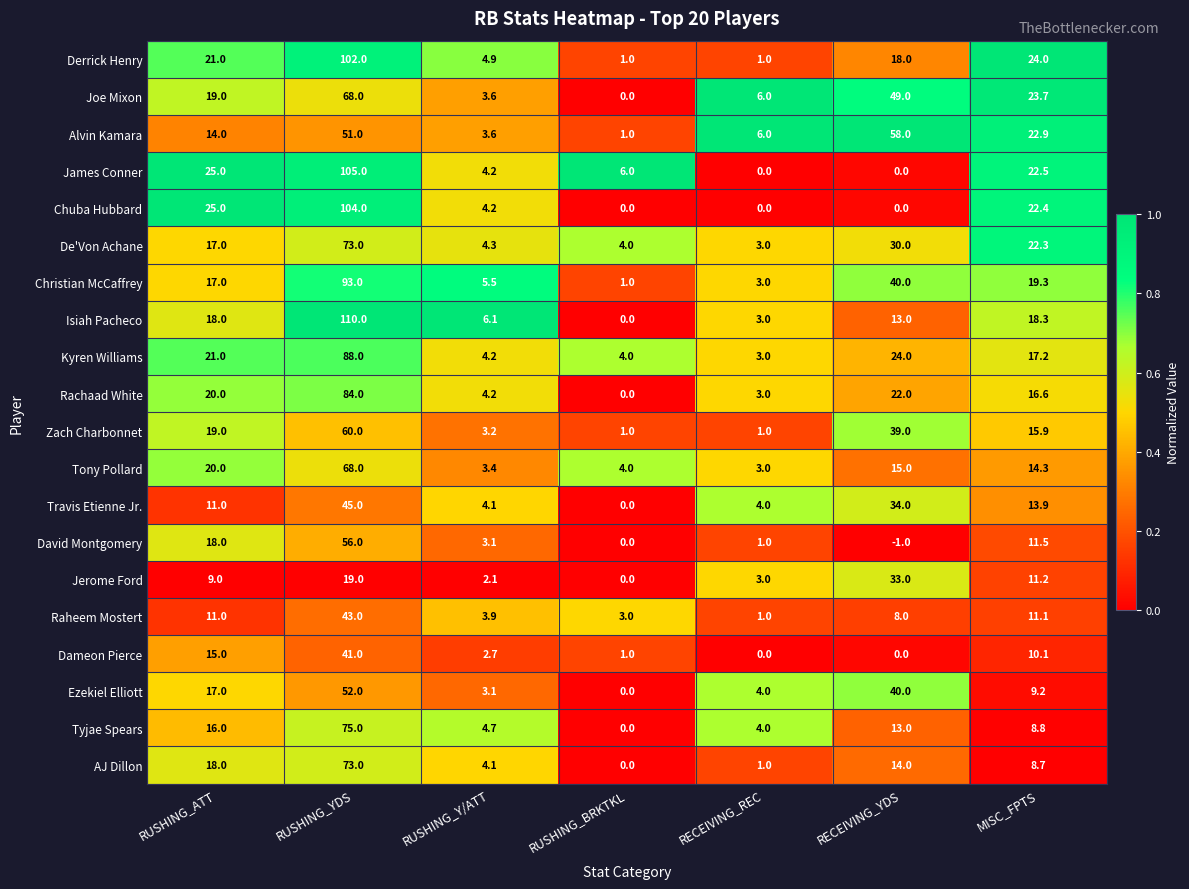

The Raheem Mostert series shows 1.0 at RECEIVING_REC. True or false?

True